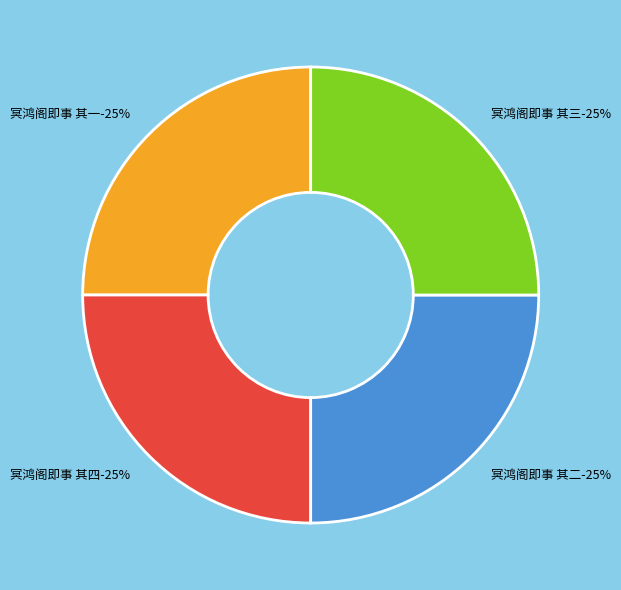

How many segments does this pie chart have?

4